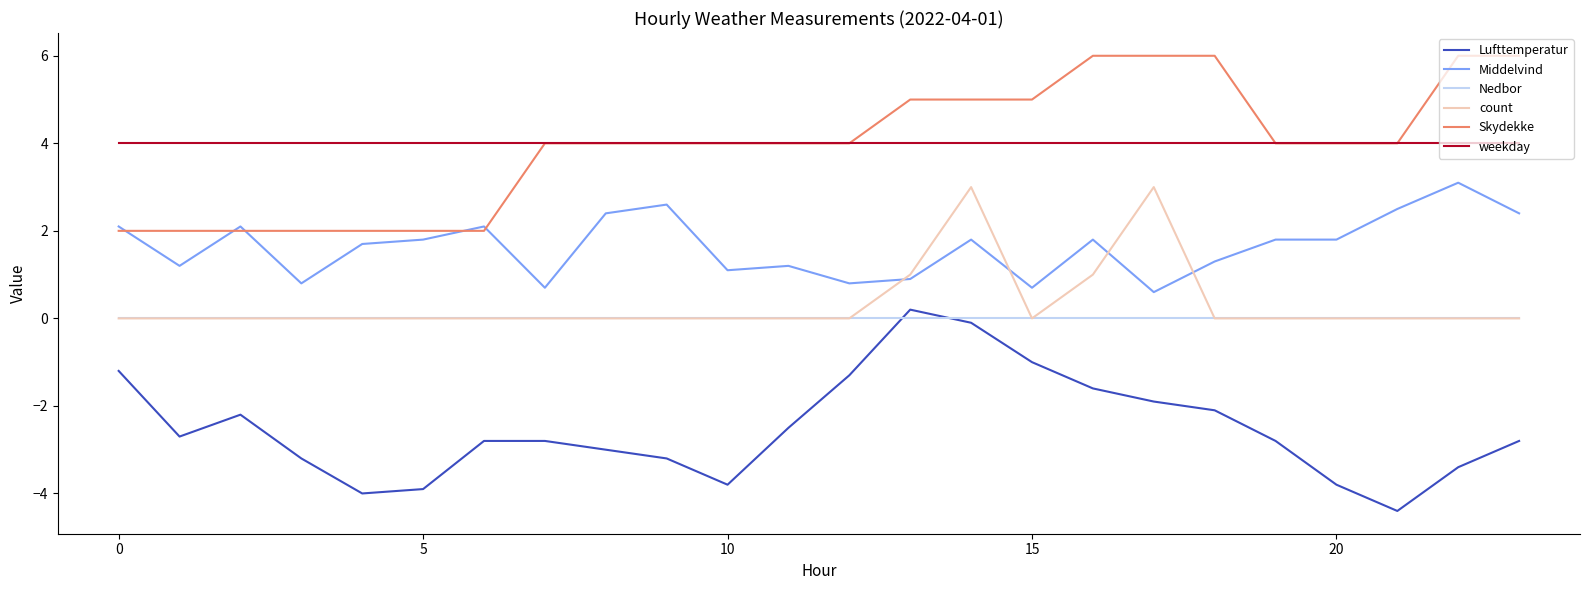

True or false: Skydekke and count cross at least once.

False